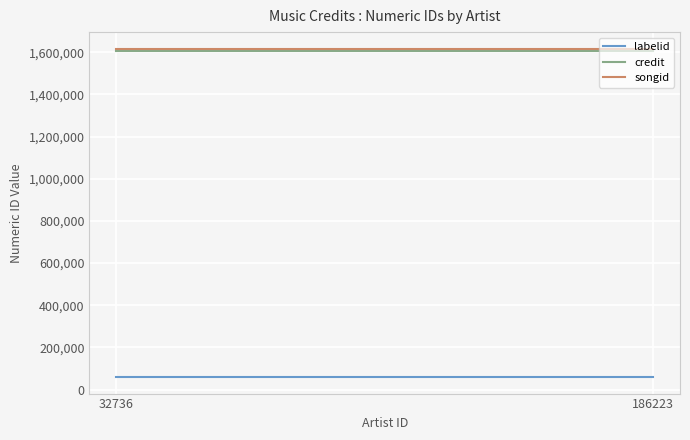

What is the maximum value for labelid?

58600